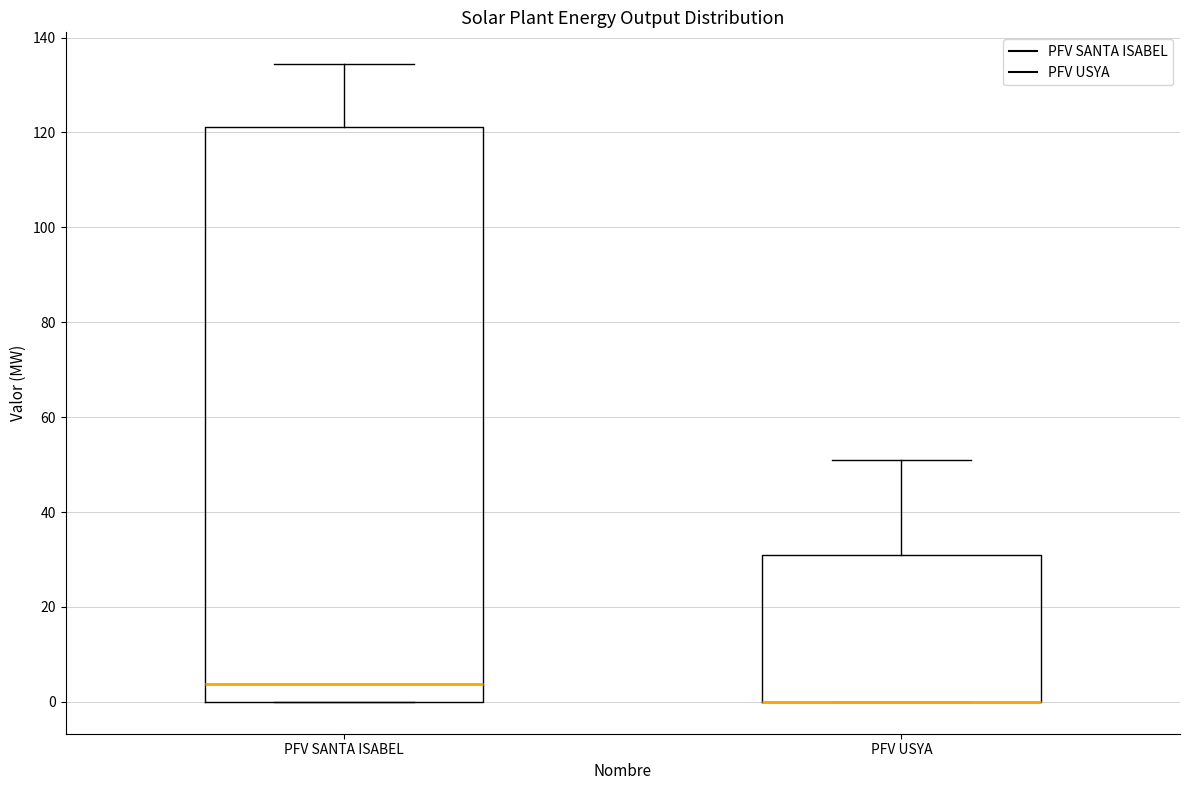

Comparing the boxes themselves (not the whiskers), which one is the tallest?

PFV SANTA ISABEL